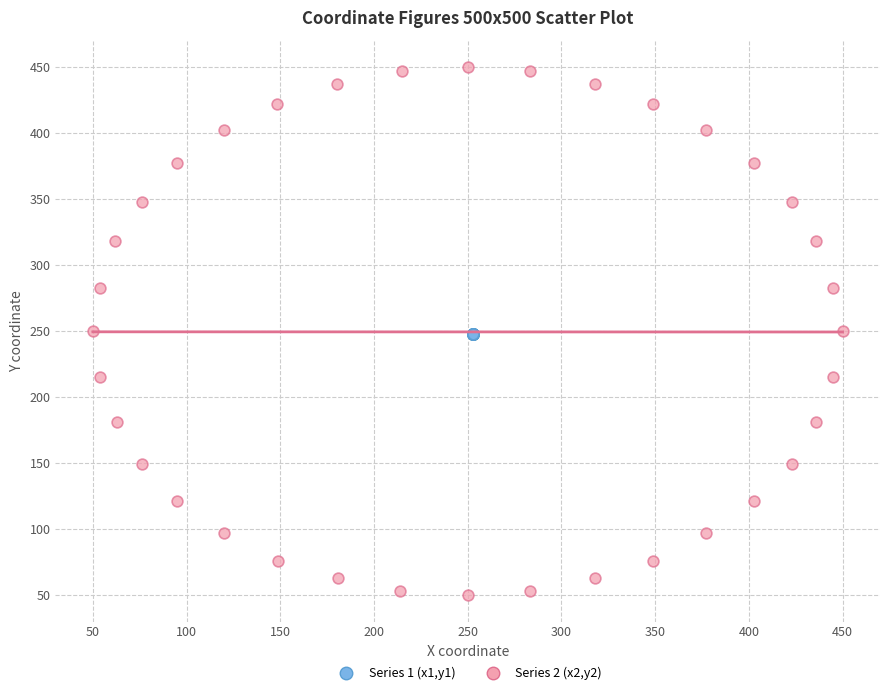

Which series contains the highest Y value?

Series 2 (x2,y2)